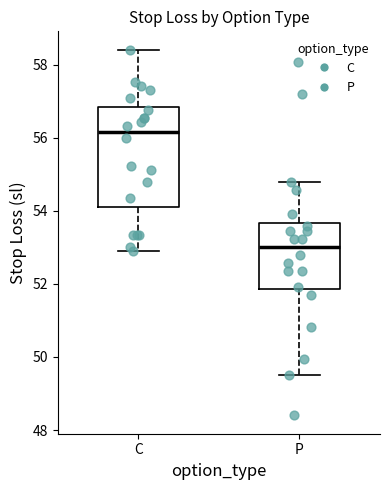

Comparing the boxes themselves (not the whiskers), which one is the tallest?

C